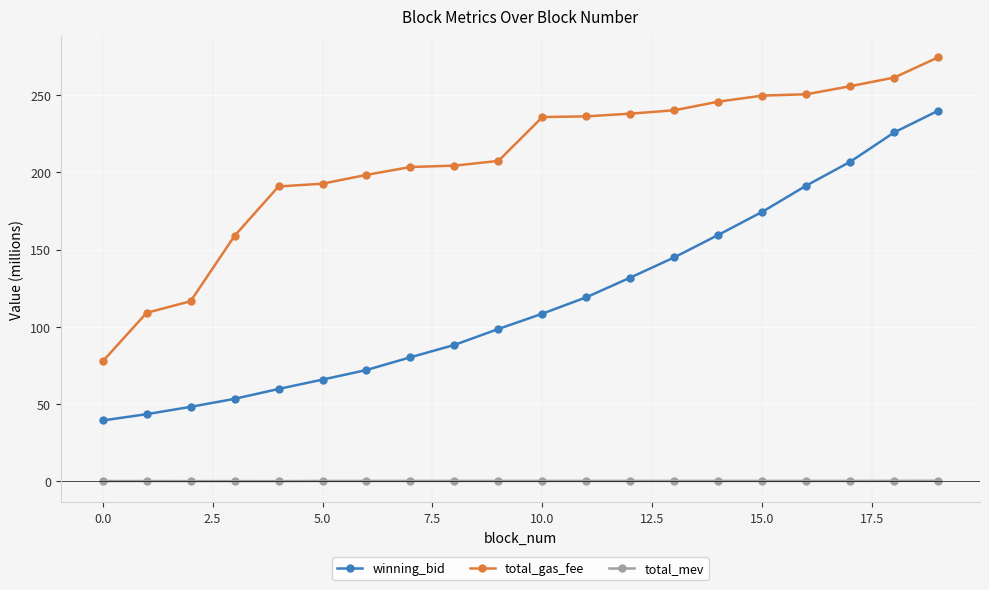

Which series has the widest spread of values?

winning_bid